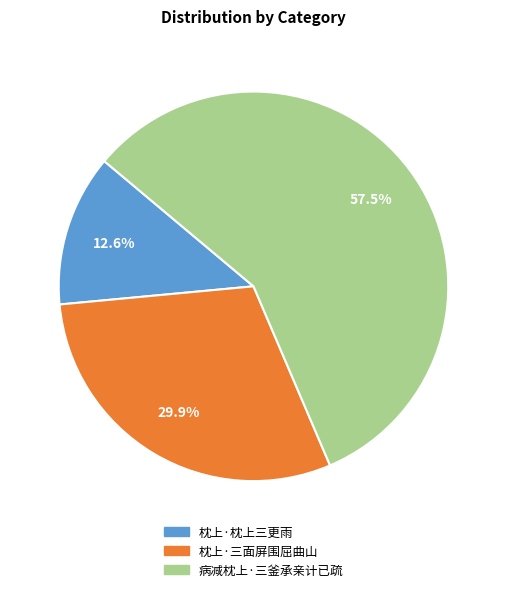

How many segments does this pie chart have?

3